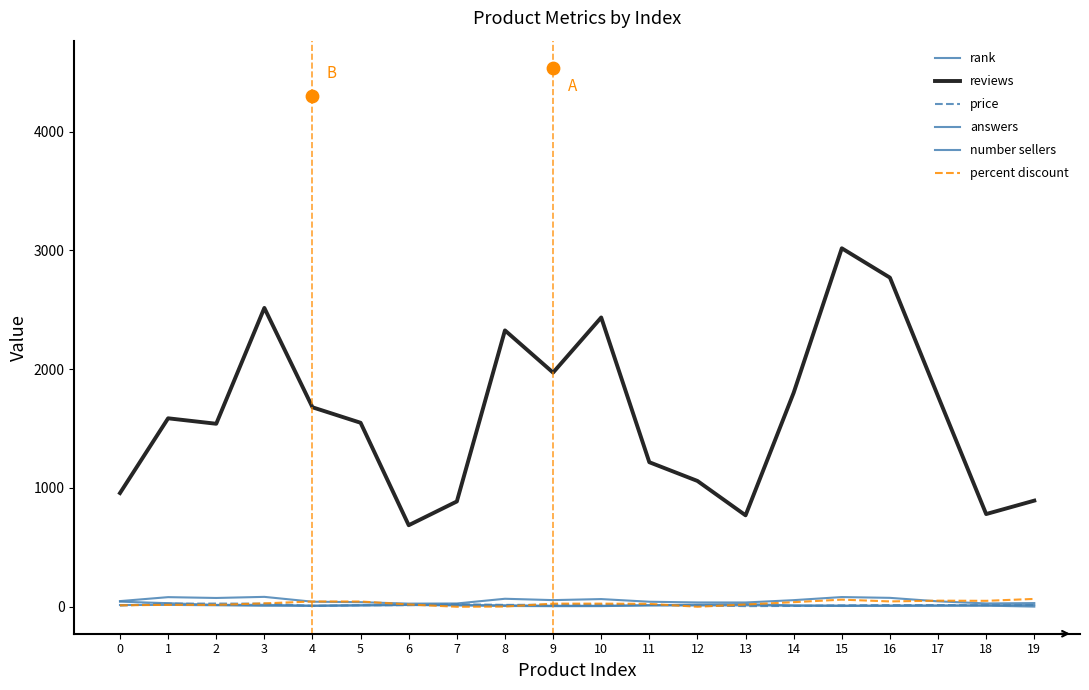

Which series contains the highest Y value?

reviews